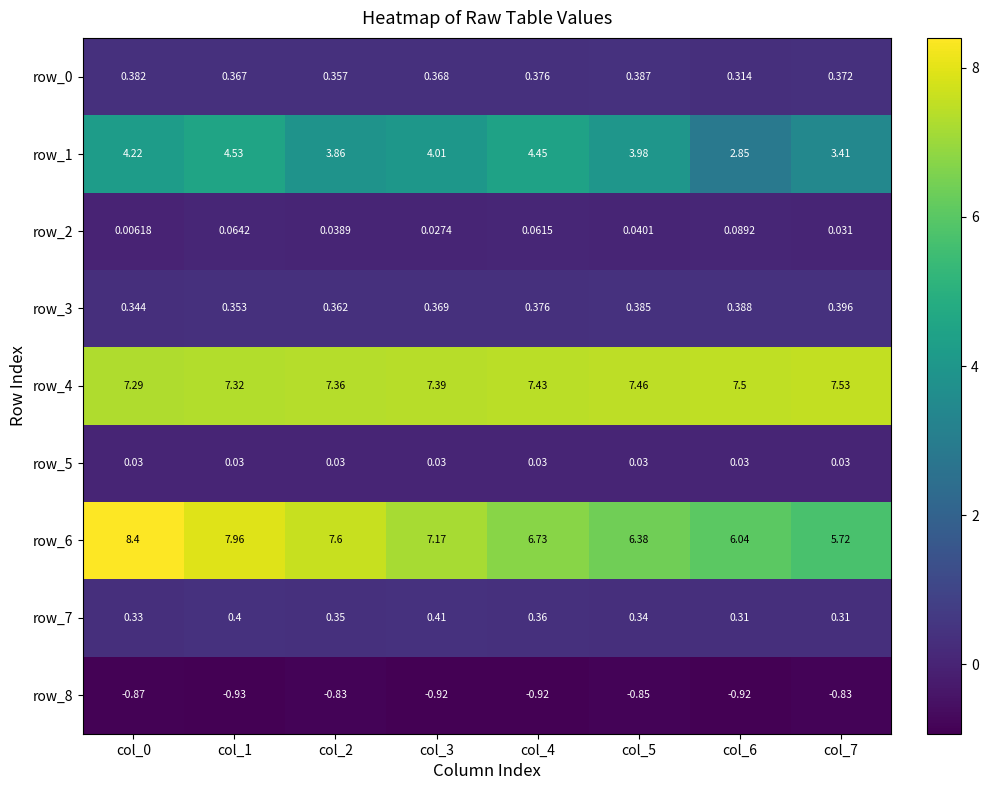

Which series has the largest total across all categories?

row_4